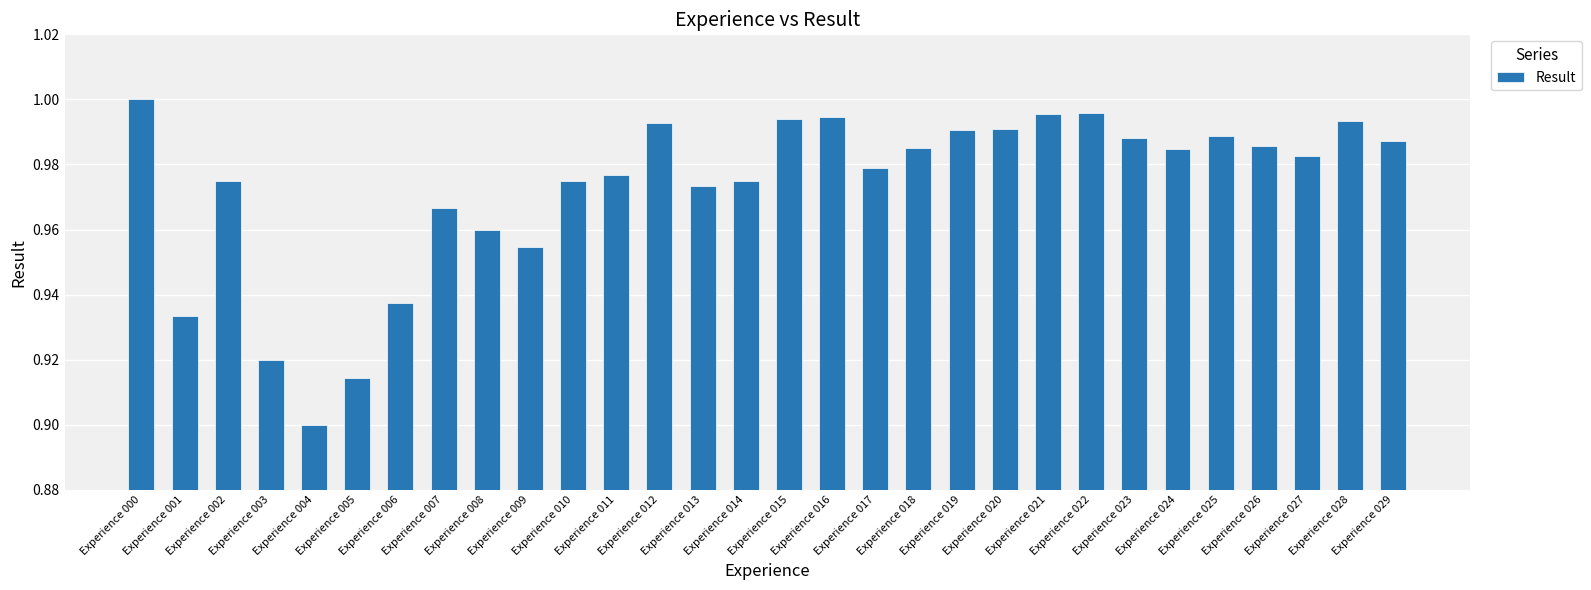

Does the chart contain any negative values?

No